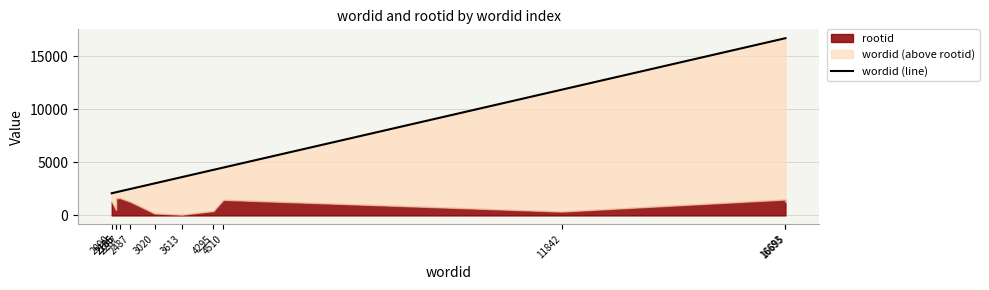

True or false: there are more than 2 points higher than both neighbors.

False